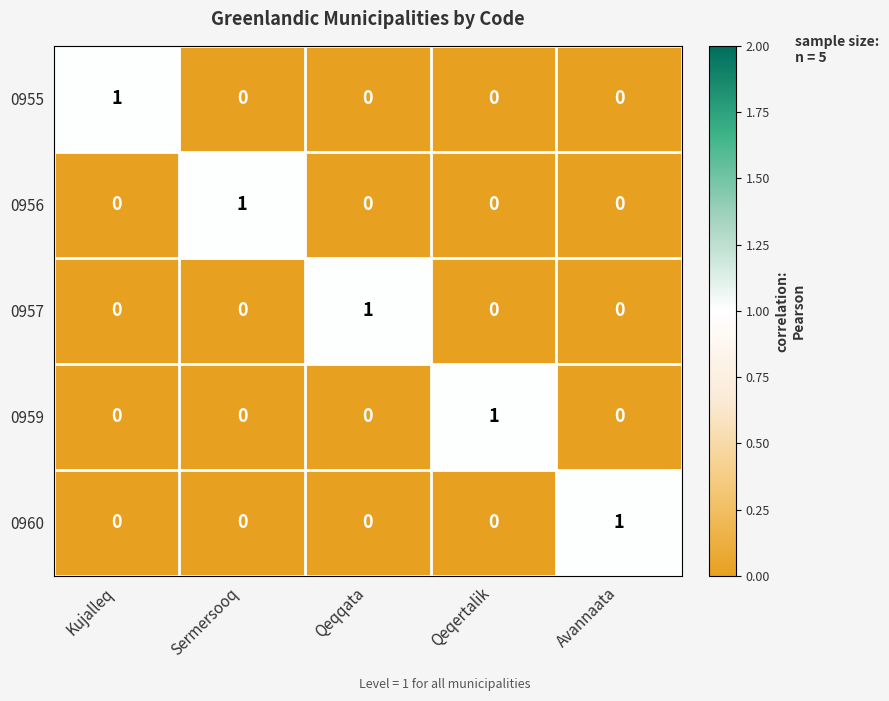

The 0956 series shows 1 at Sermersooq. True or false?

True